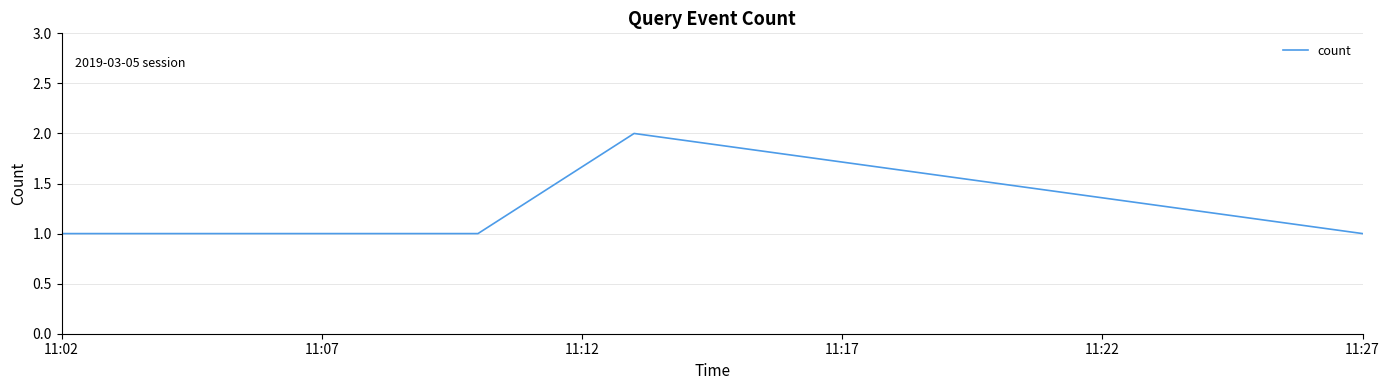

What is the sum of all values?

6